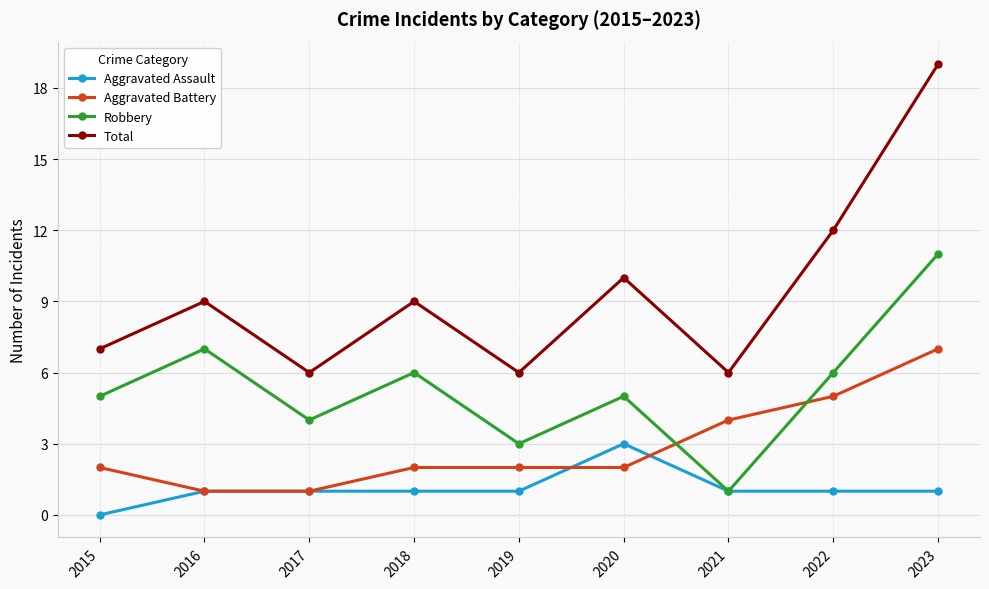

At which label does Total reach its peak?

2023